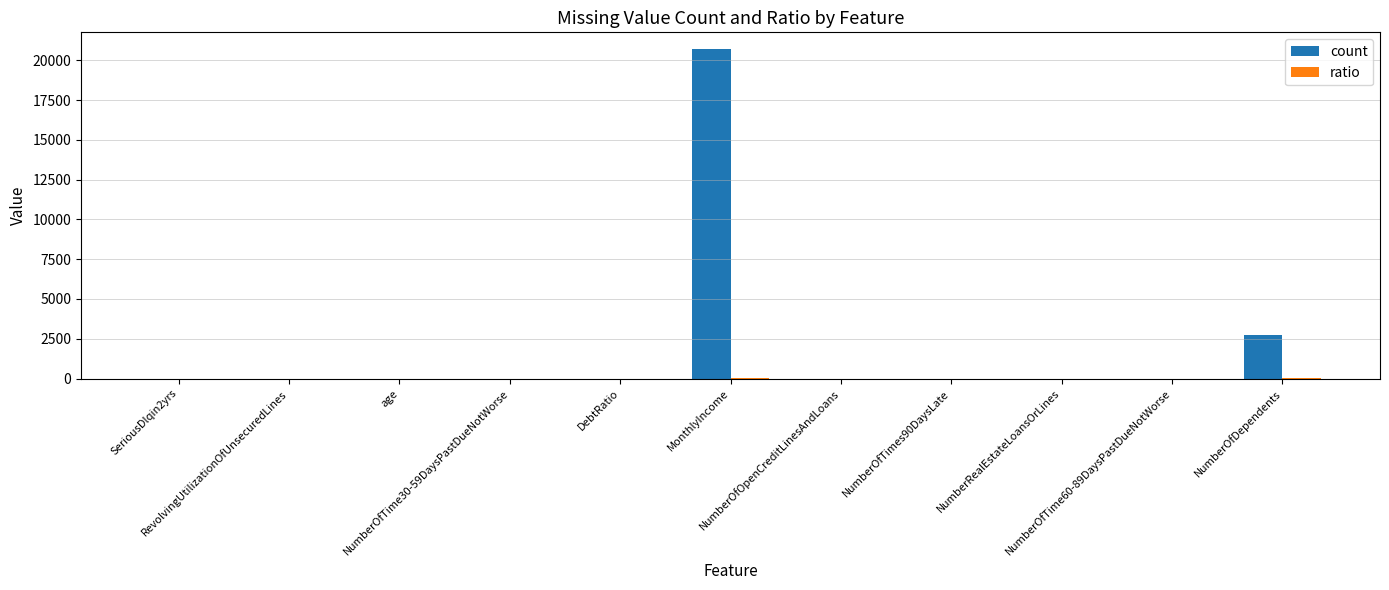

How many series are shown in this chart?

2